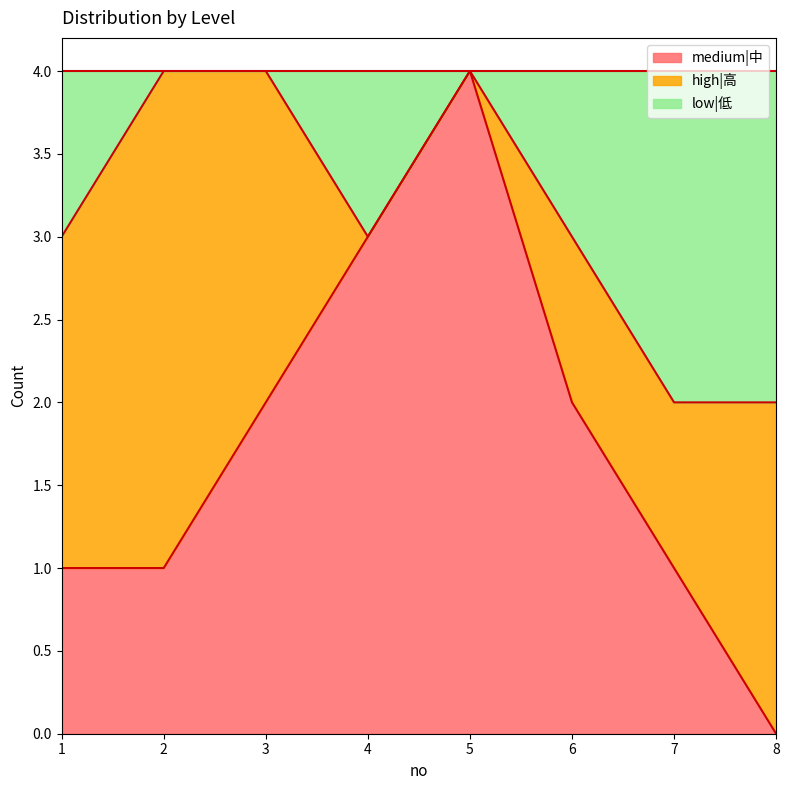

At which label does medium|中 first exceed 2?

4